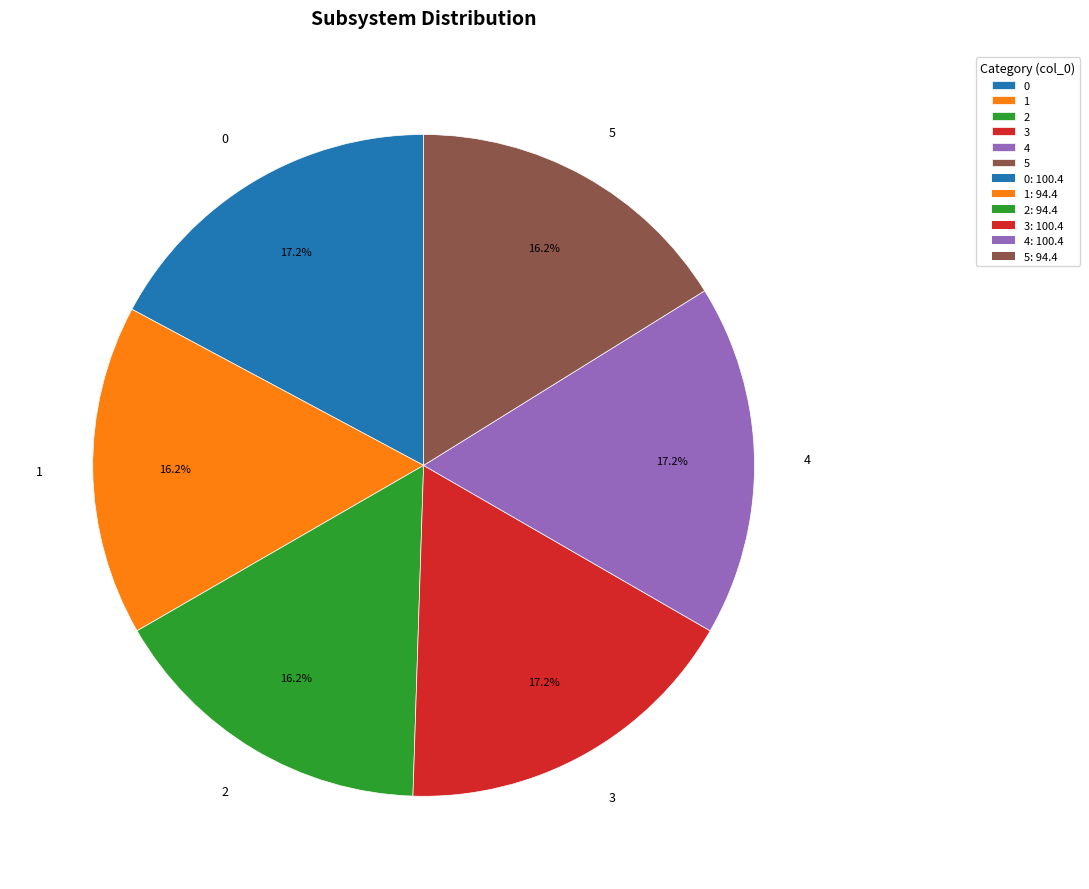

How many segments does this pie chart have?

6